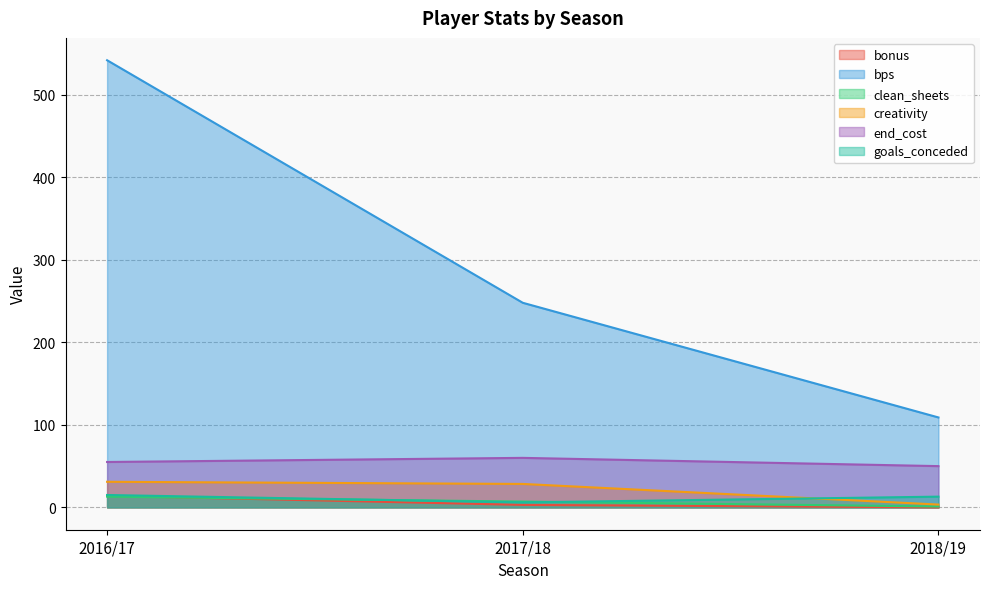

What is the maximum value shown in the chart?

542.0